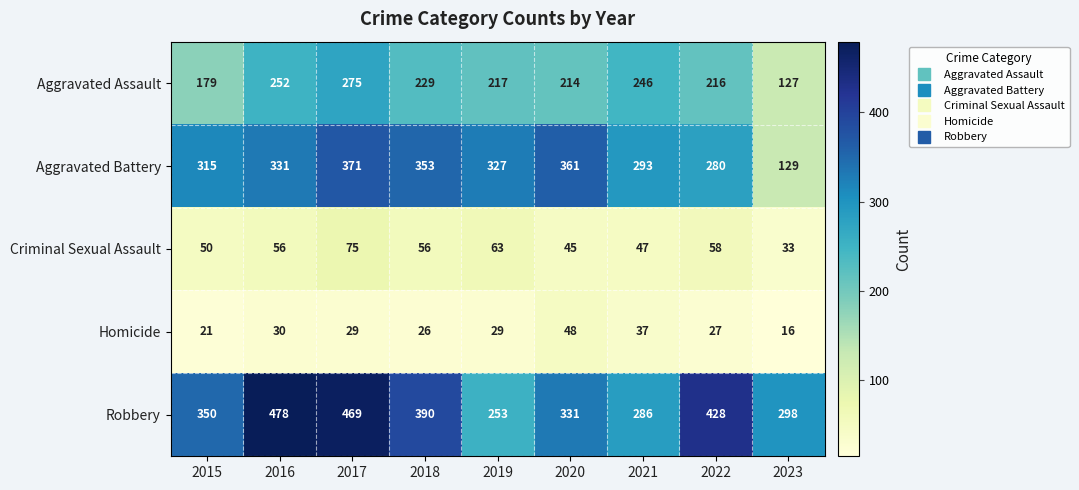

Count the number of data series in this chart.

5